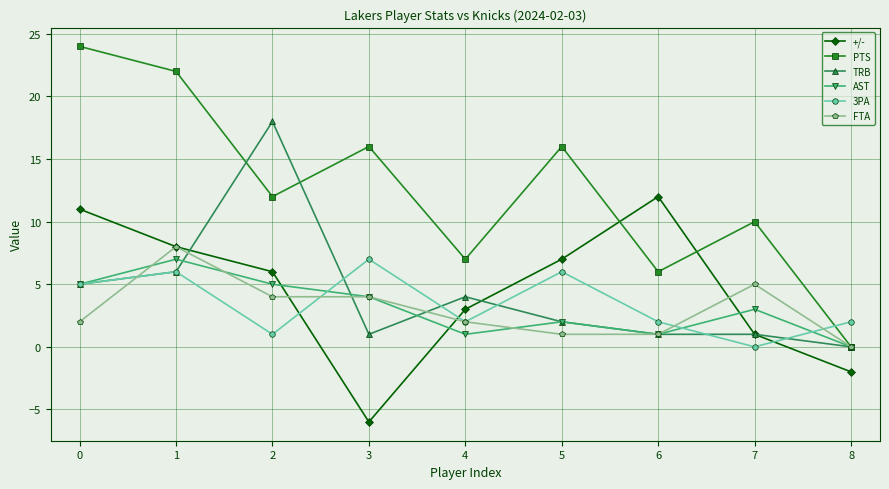

At which label is AST closest to 3?

7